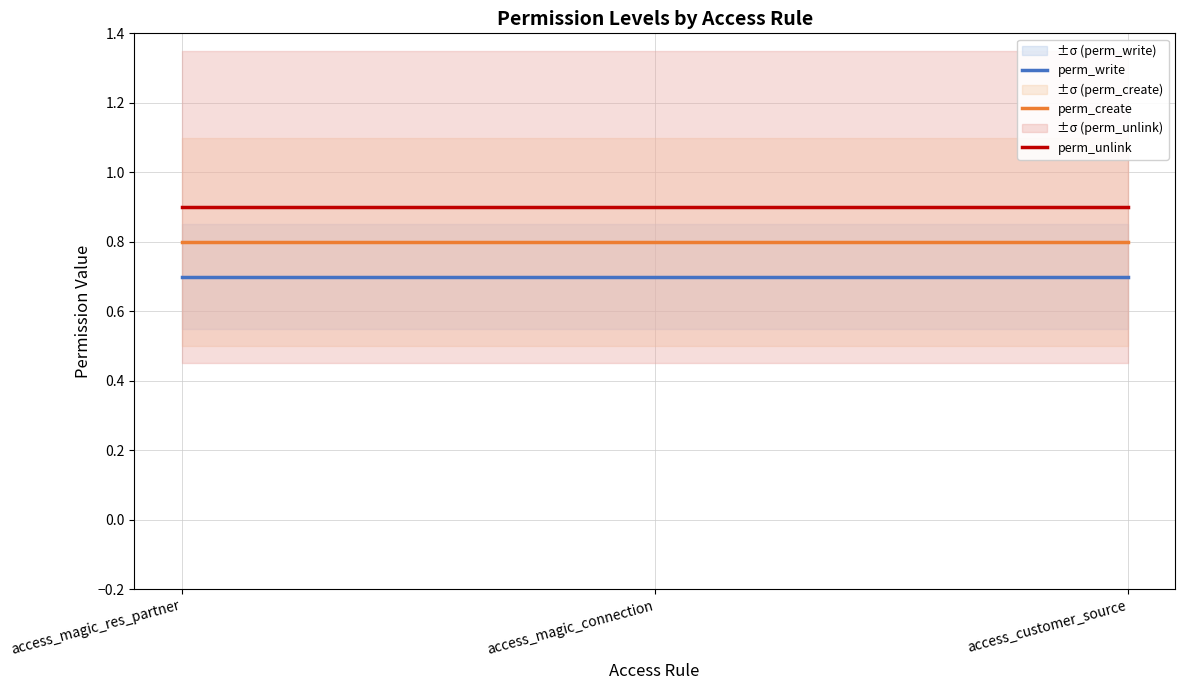

True or false: perm_create has a value of 0.8 at access_magic_connection.

True